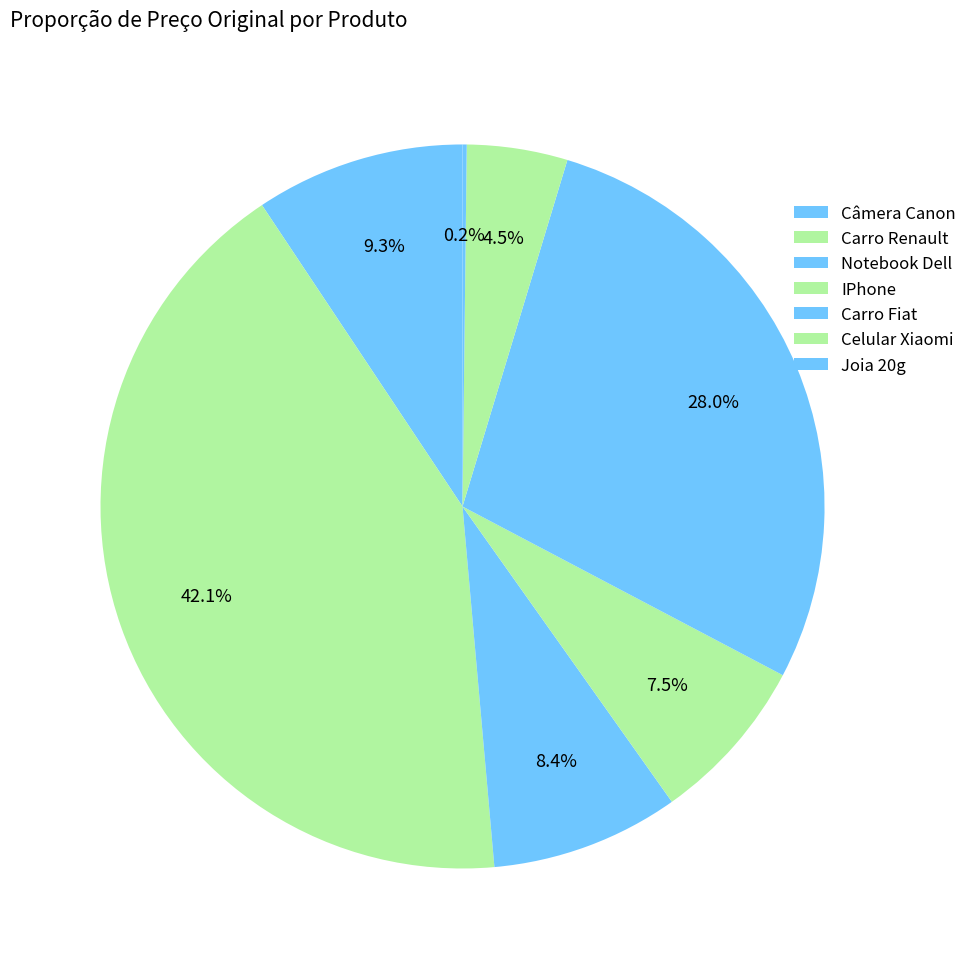

Is there any slice that represents more than half of the pie?

No